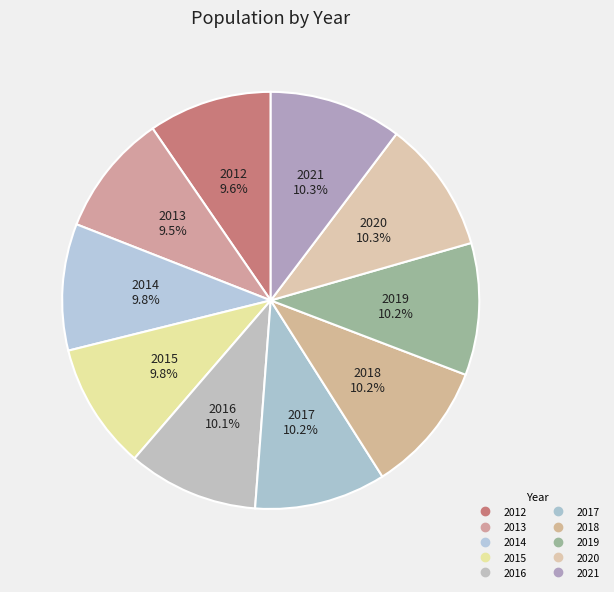

What percentage is NOT represented by 2019?

89.8%